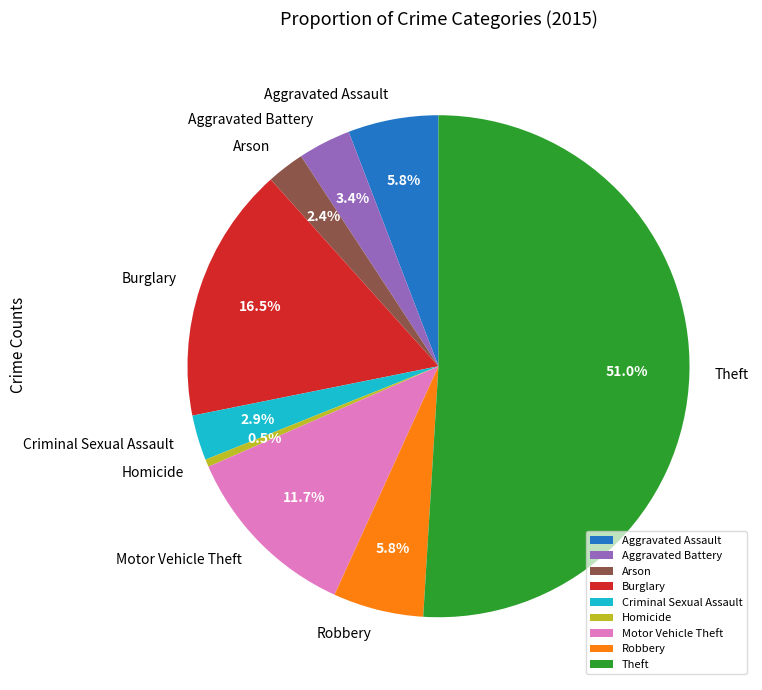

Which slice represents more than half of the pie?

Theft